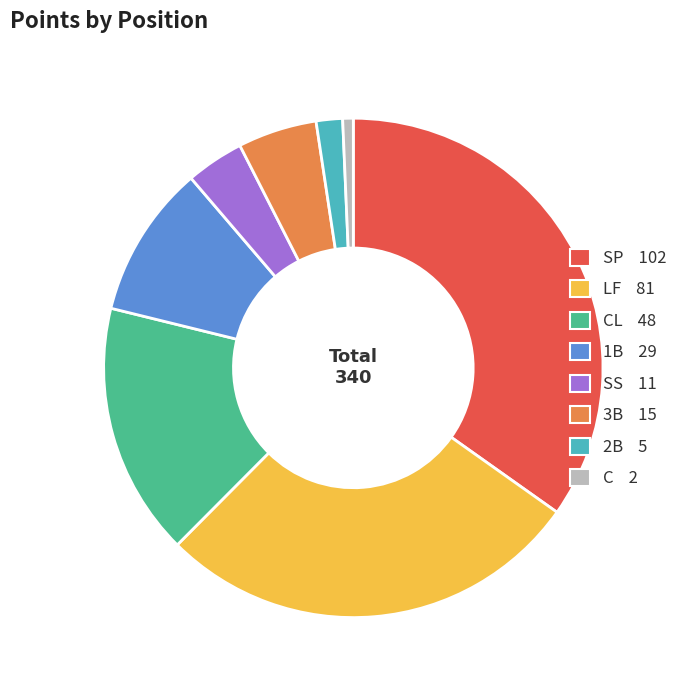

Is there a majority slice in this chart?

No